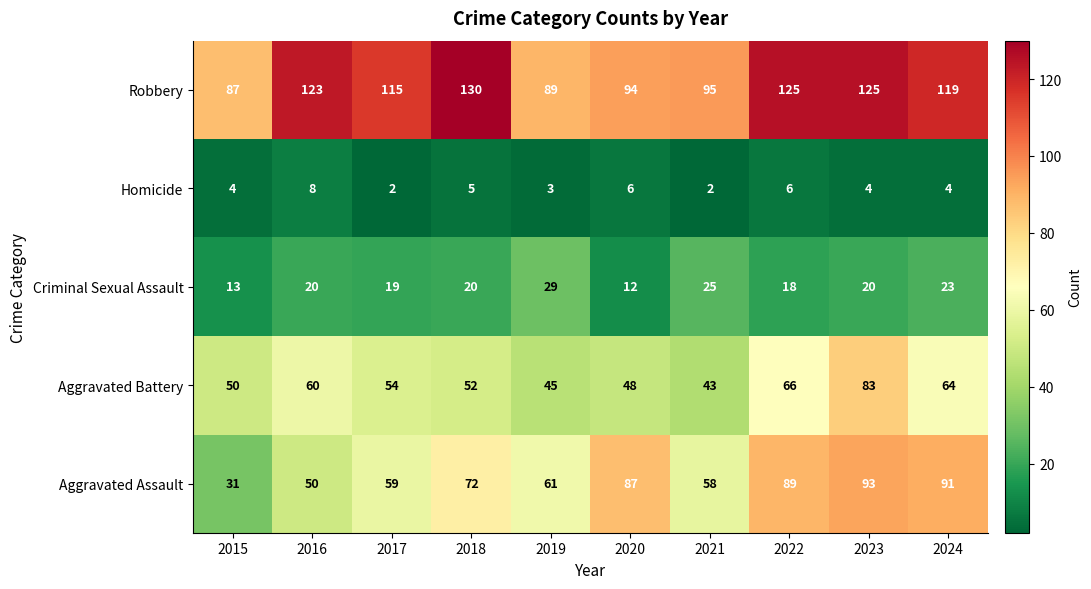

True or false: Robbery has a value of 165 at 2022.

False